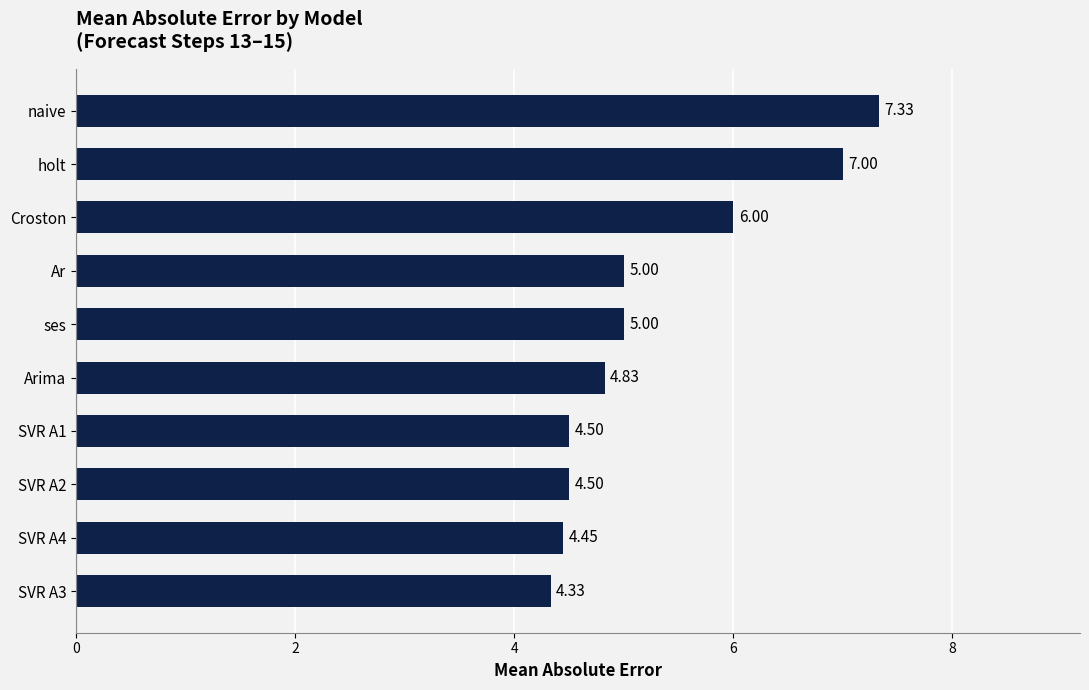

Which has a higher value, SVR A3 or SVR A2?

SVR A2